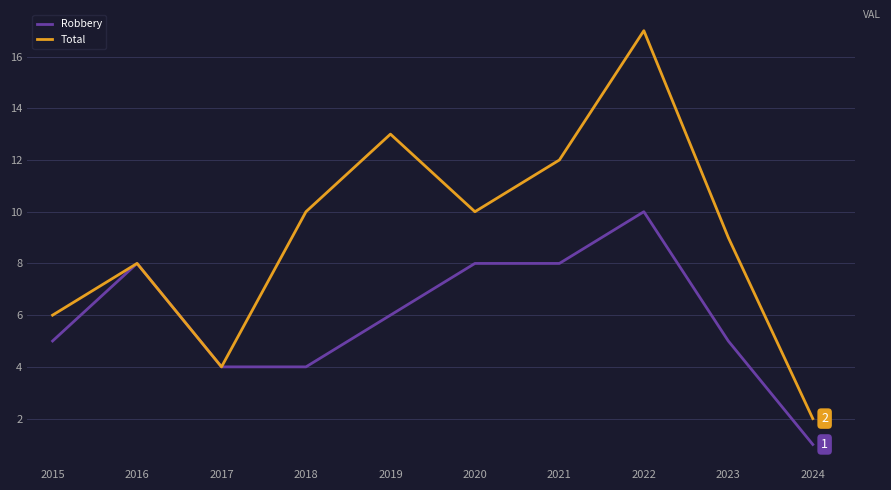

Reading left to right, transcribe all the data shown in this chart.

Robbery: 5	8	4	4	6	8	8	10	5	1
Total: 6	8	4	10	13	10	12	17	9	2